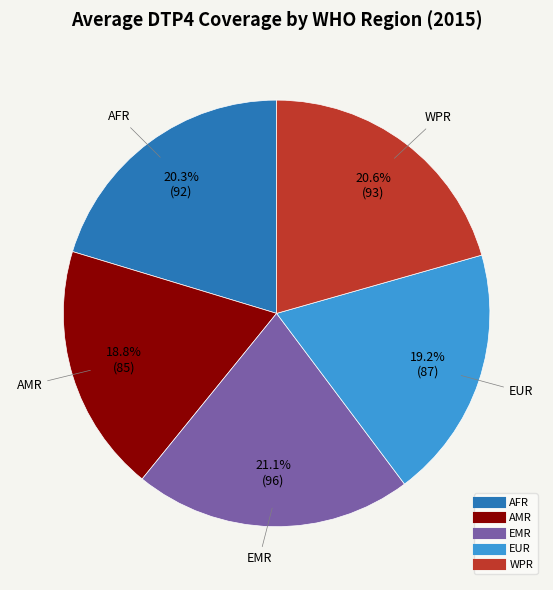

Is it true that AFR is 25% of the pie?

False